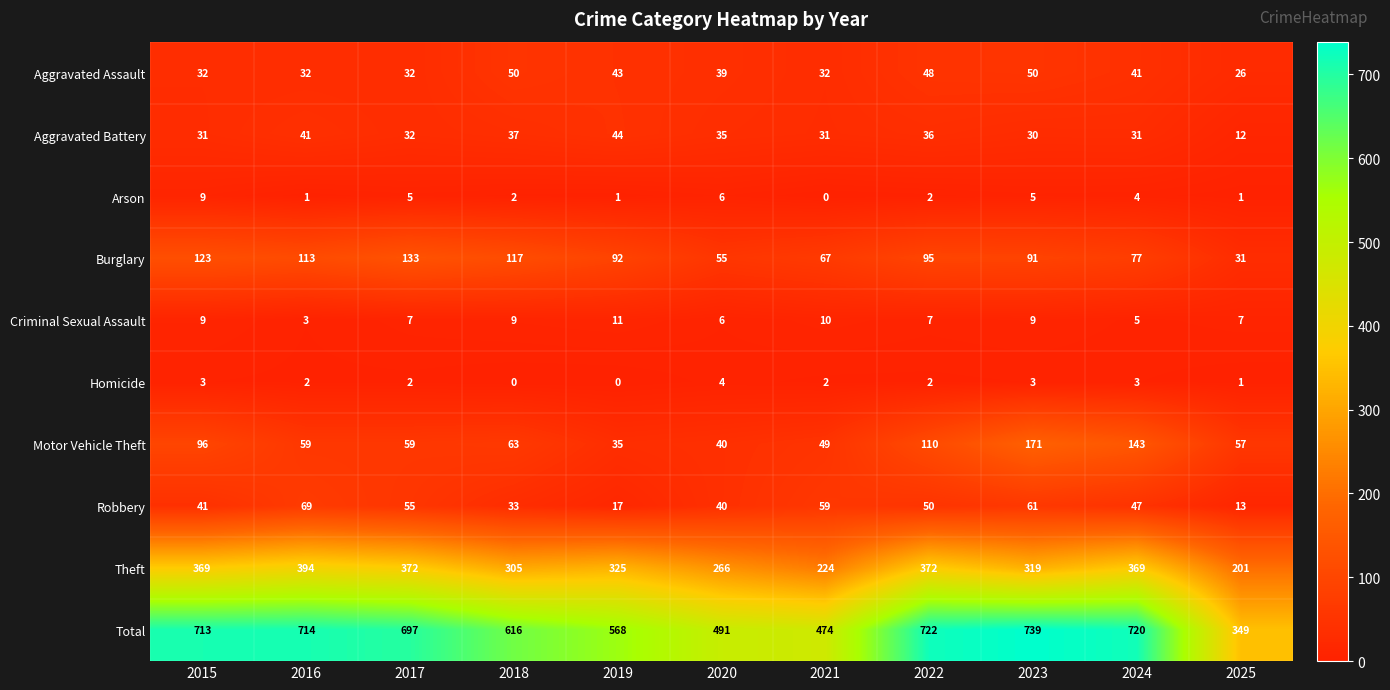

At how many categories does at least one series exceed 220?

11